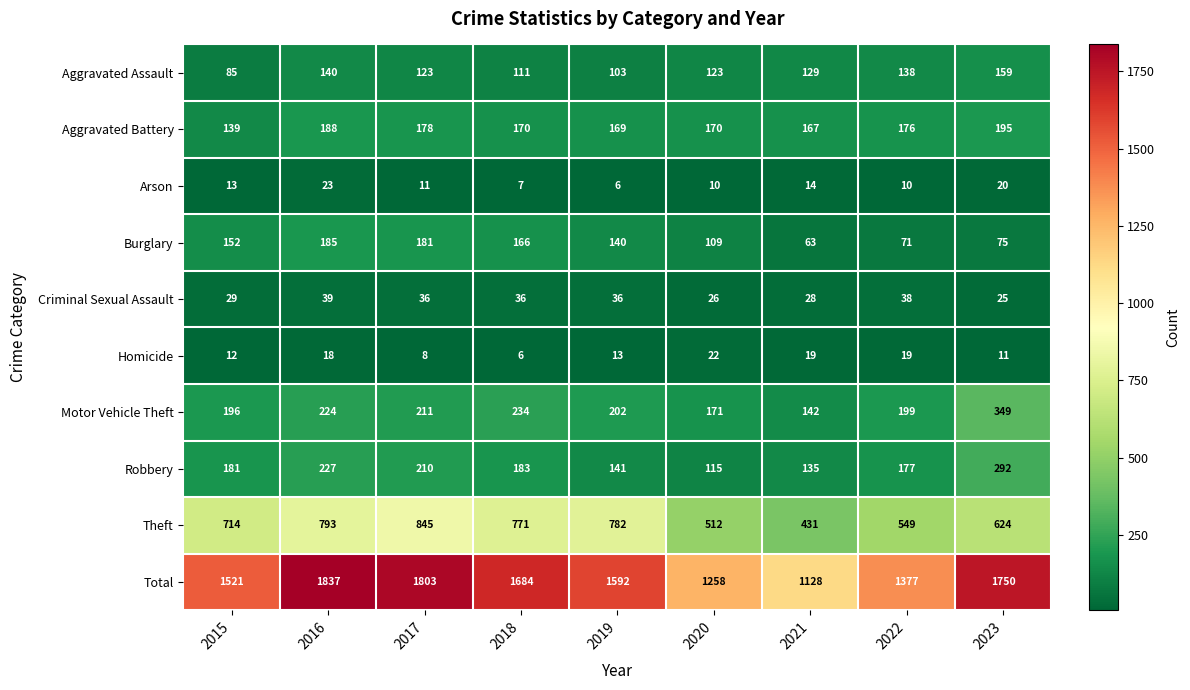

Where is Arson nearest to the value 14?

2021